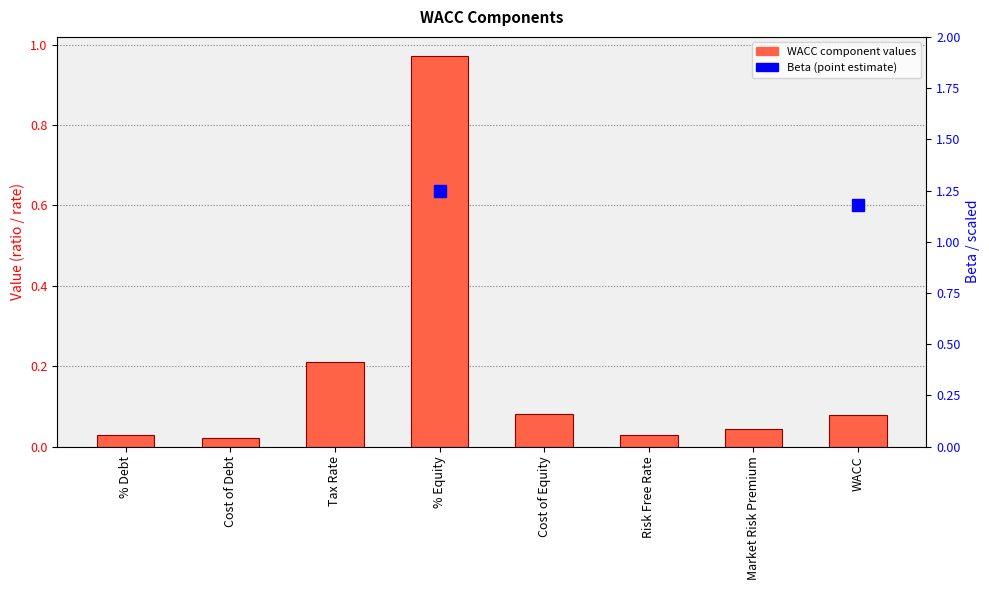

Are the bars grouped side by side (vs. stacked)?

No